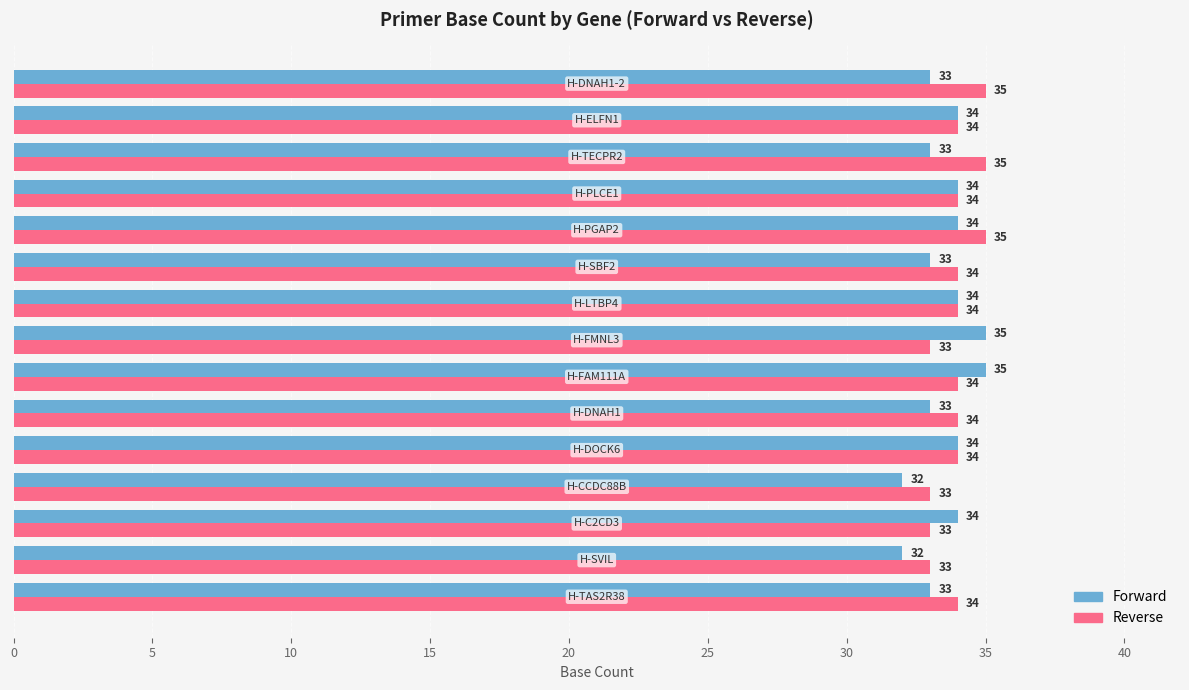

Count the Reverse values in the range 33 to 34.

12